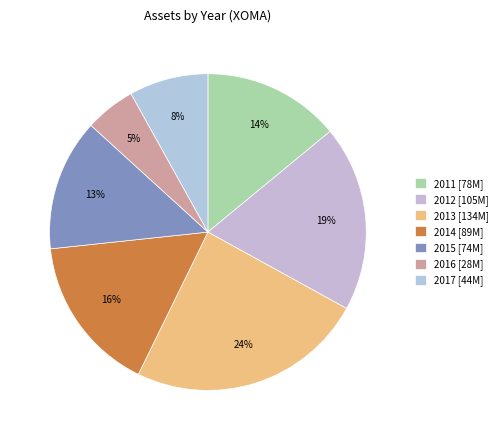

Which slice is the largest?

2013